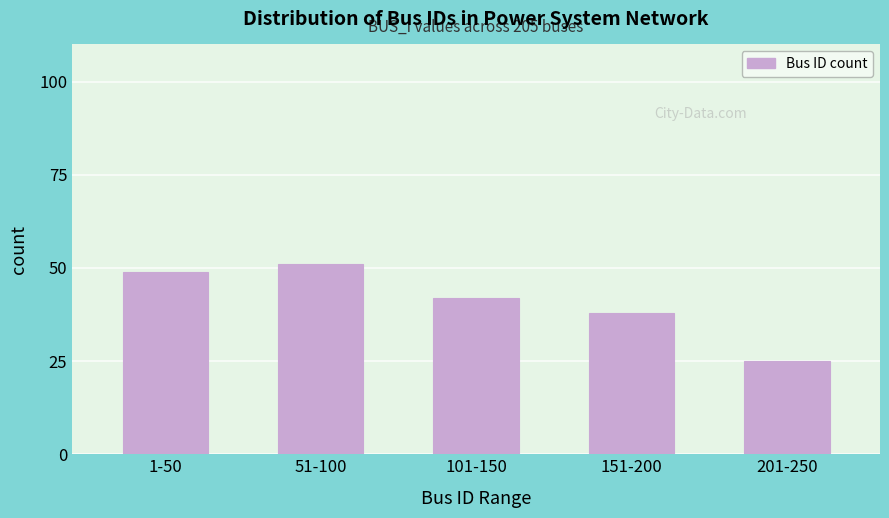

Reading left to right, what are all the values shown in this chart?

1-50=49	51-100=51	101-150=42	151-200=38	201-250=25